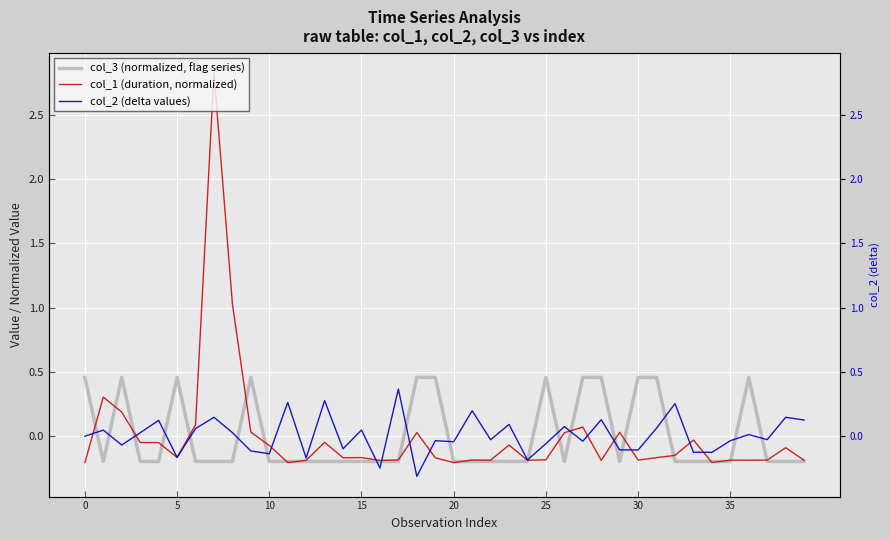

True or false: col_3 (normalized, flag series) has more than 1 points higher than both neighbors.

True